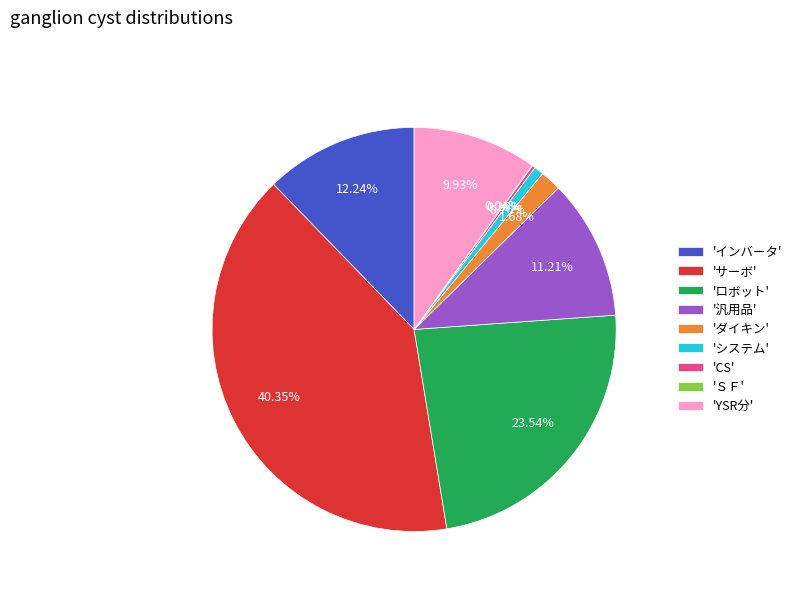

Does 'サーボ' represent more than half of the total?

No